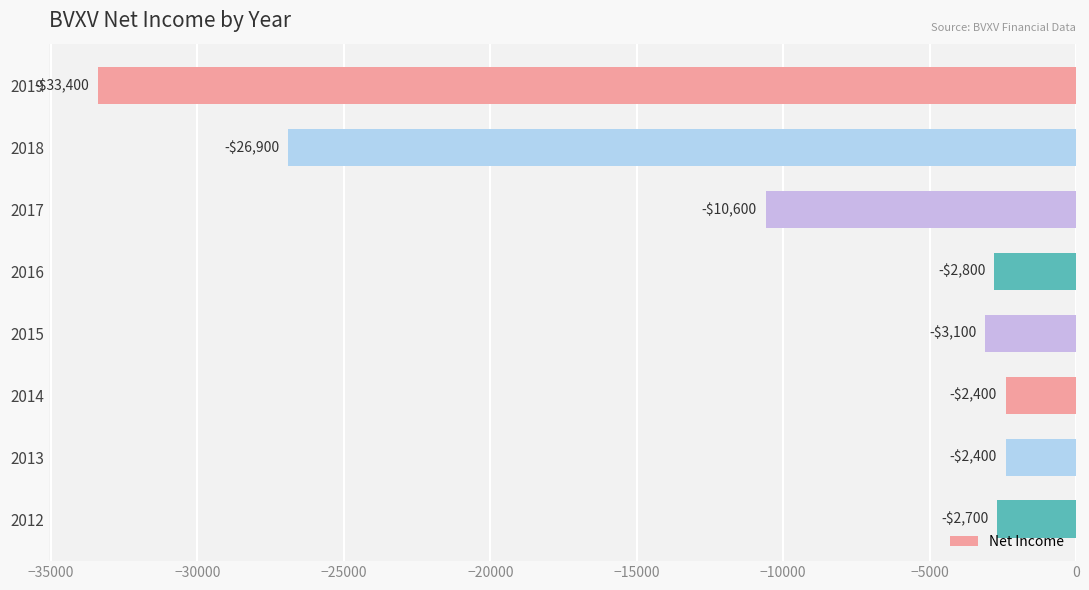

How many data points are less than -2800?

4